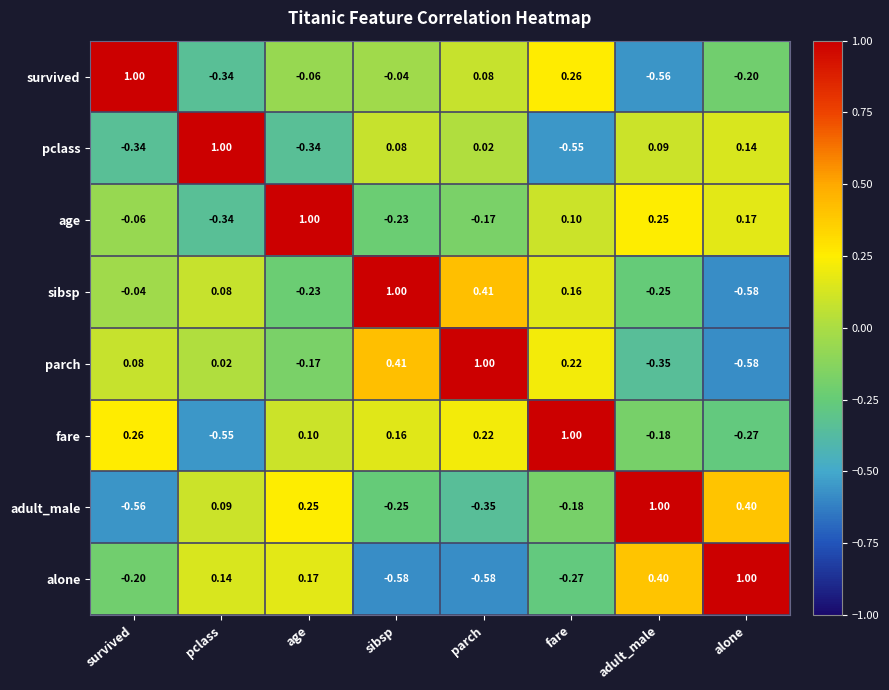

Rank the categories by survived value from lowest to highest.

adult_male, pclass, alone, age, sibsp, parch, fare, survived